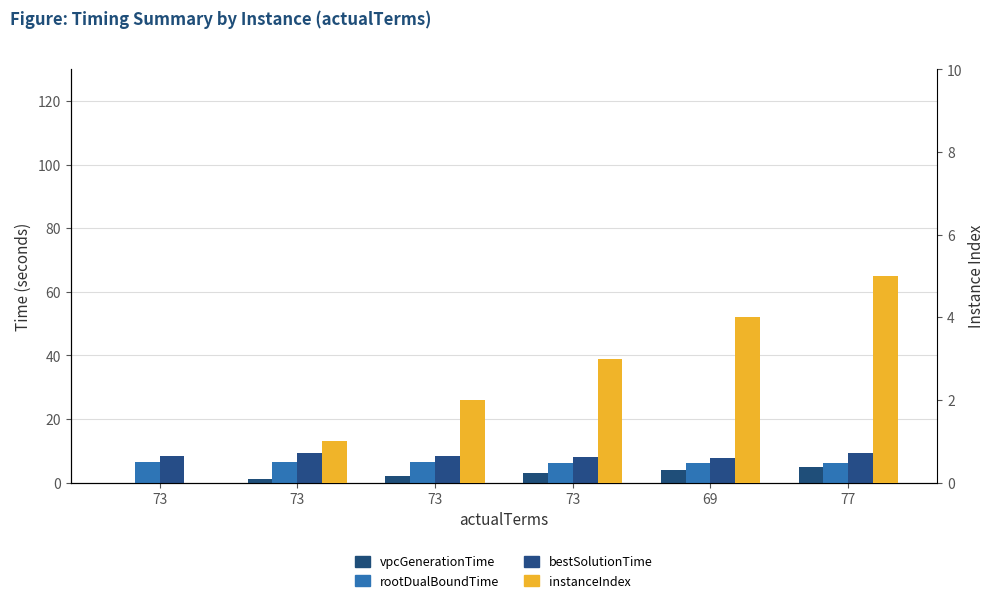

The rootDualBoundTime series shows 8.0 at 73. True or false?

True